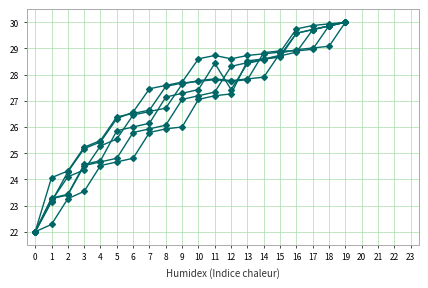

How many lines are shown in the chart?

6